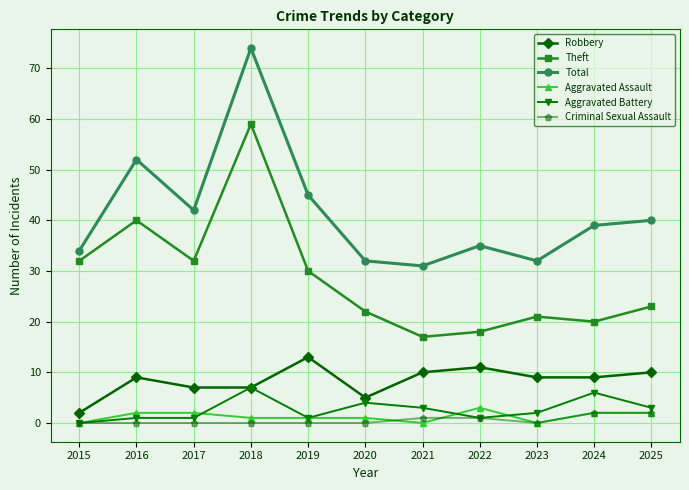

True or false: Total and Theft intersect in this chart.

False